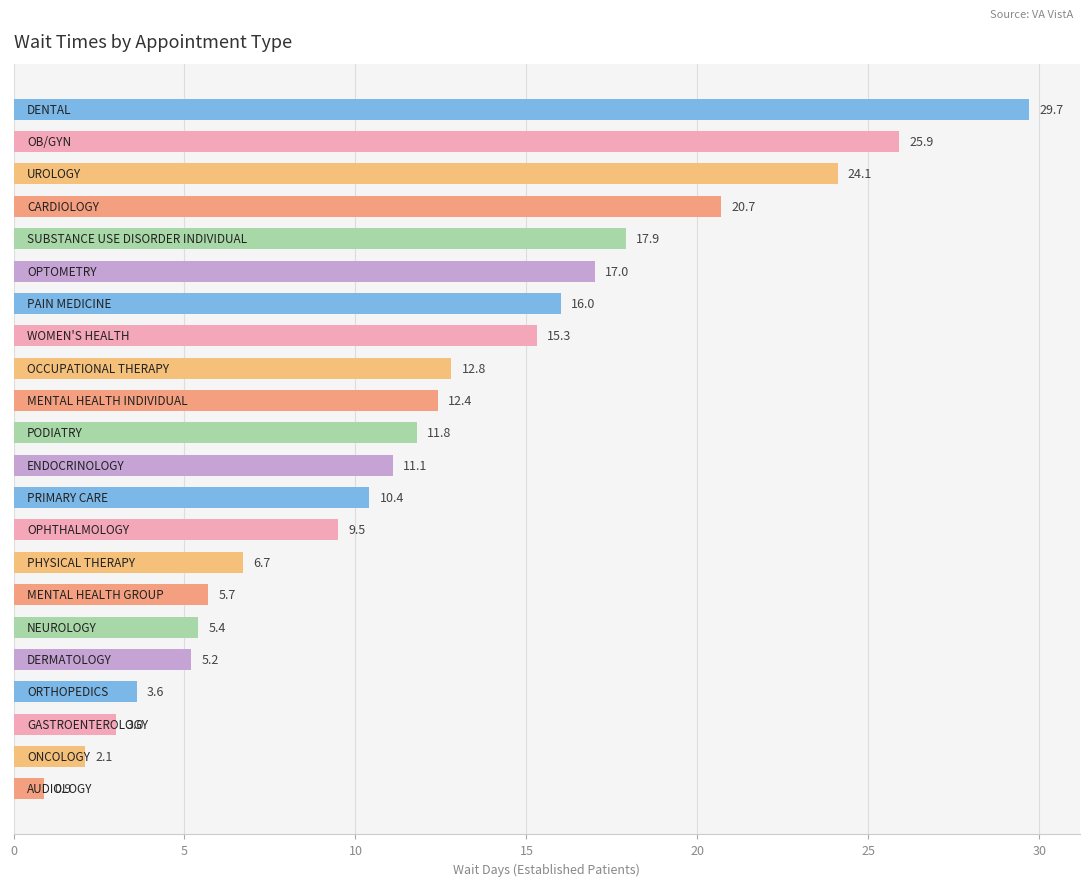

What is the greatest value displayed?

29.7